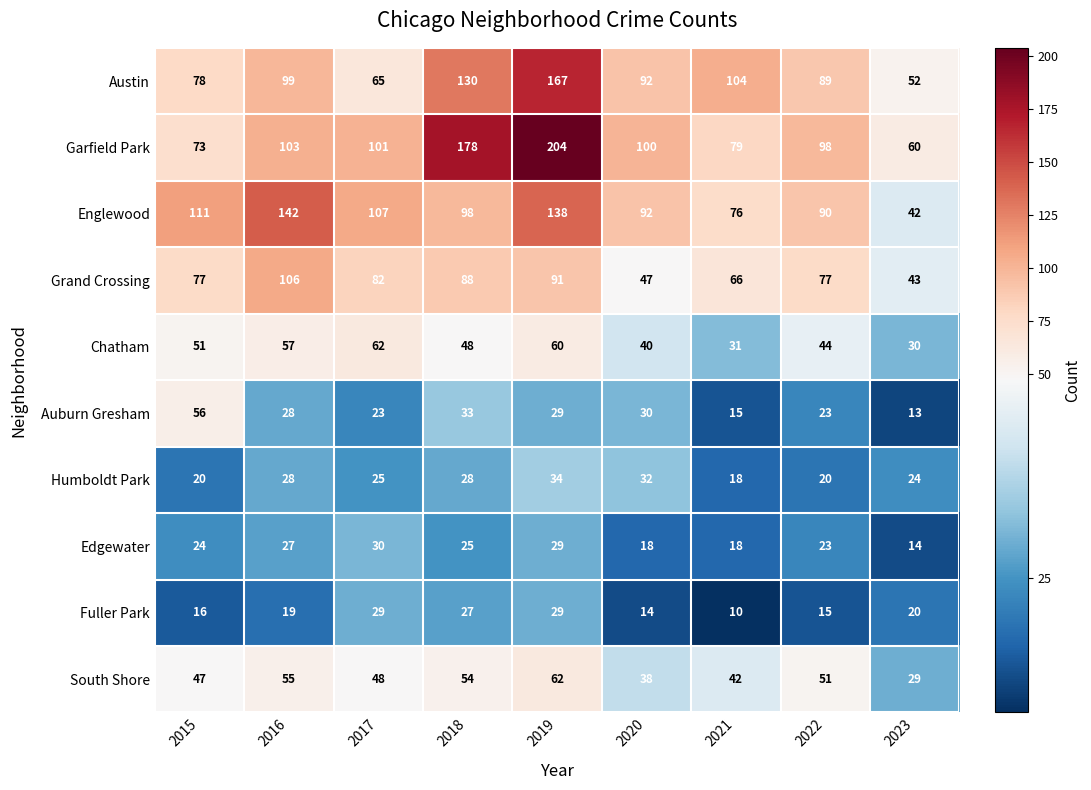

True or false: Garfield Park has a value of 41 at 2020.

False